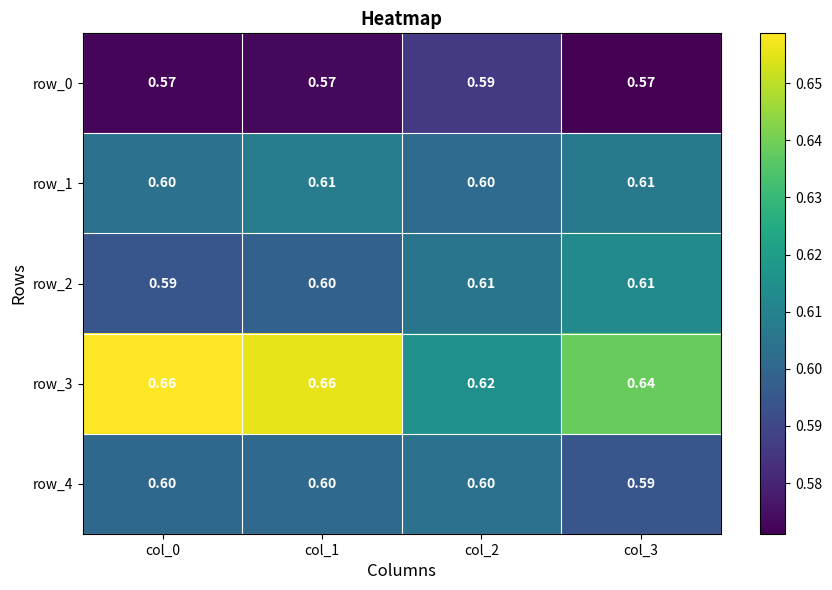

Is the value of row_1 at col_1 greater than the value of row_3 at col_1?

No